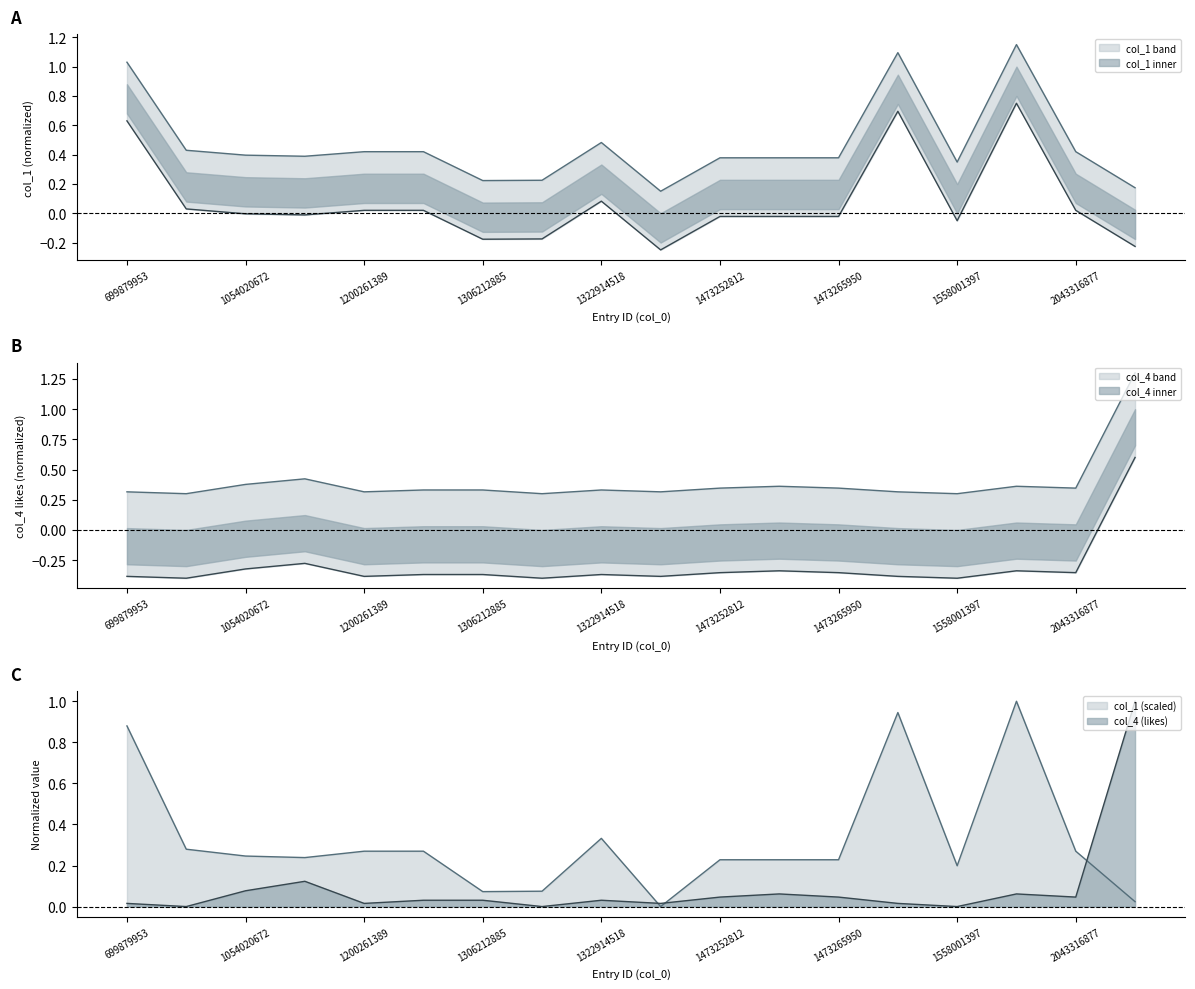

Rank the series at 1473265950 from highest to lowest value.

col_1 (scaled), col_4 (likes)